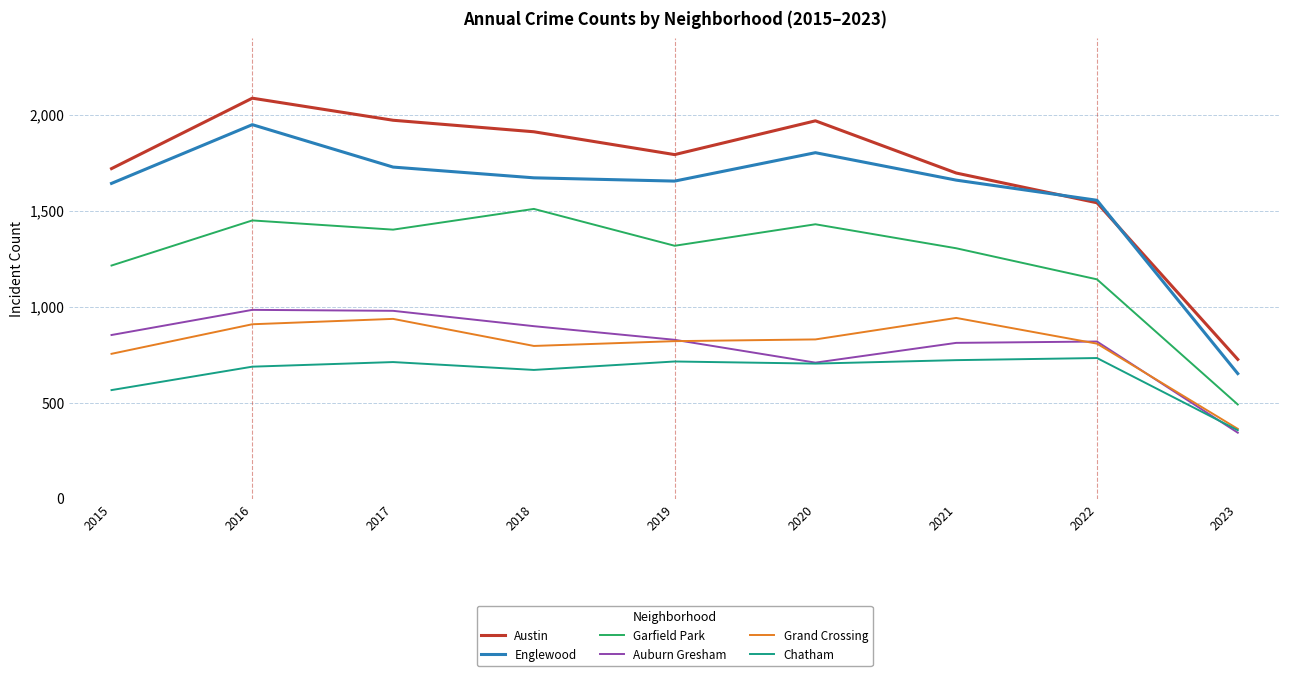

What is the total value across all series at 2019?

7124